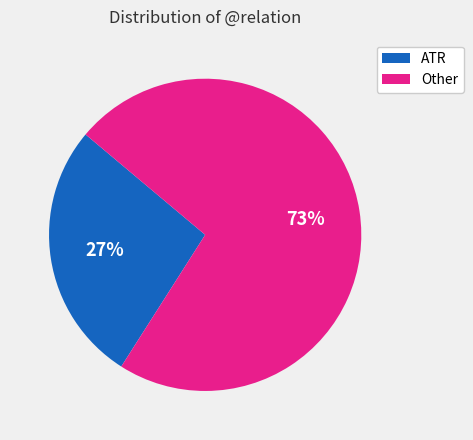

To the nearest percent, what is the average slice percentage?

50%